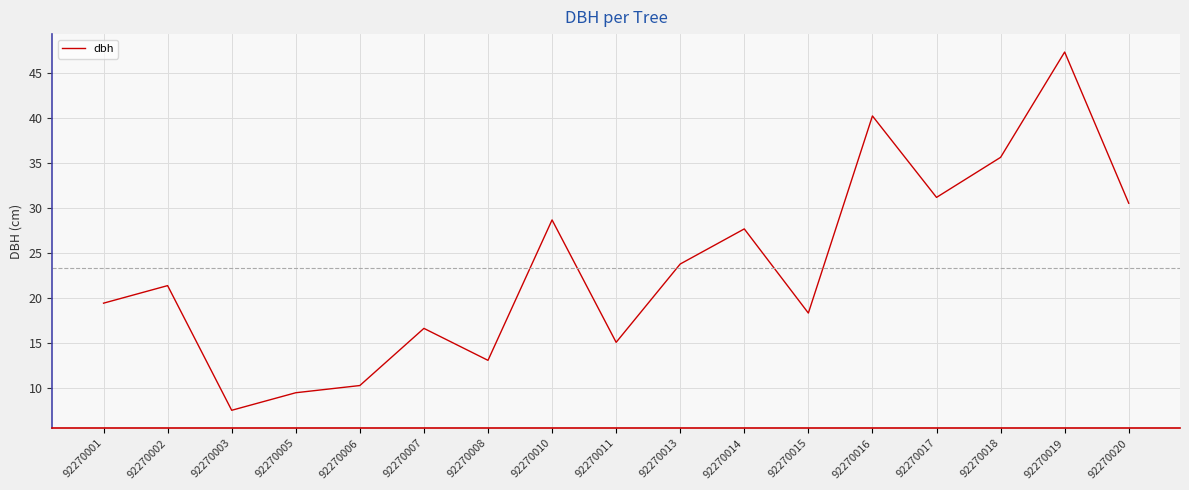

How many values exceed 21?

9